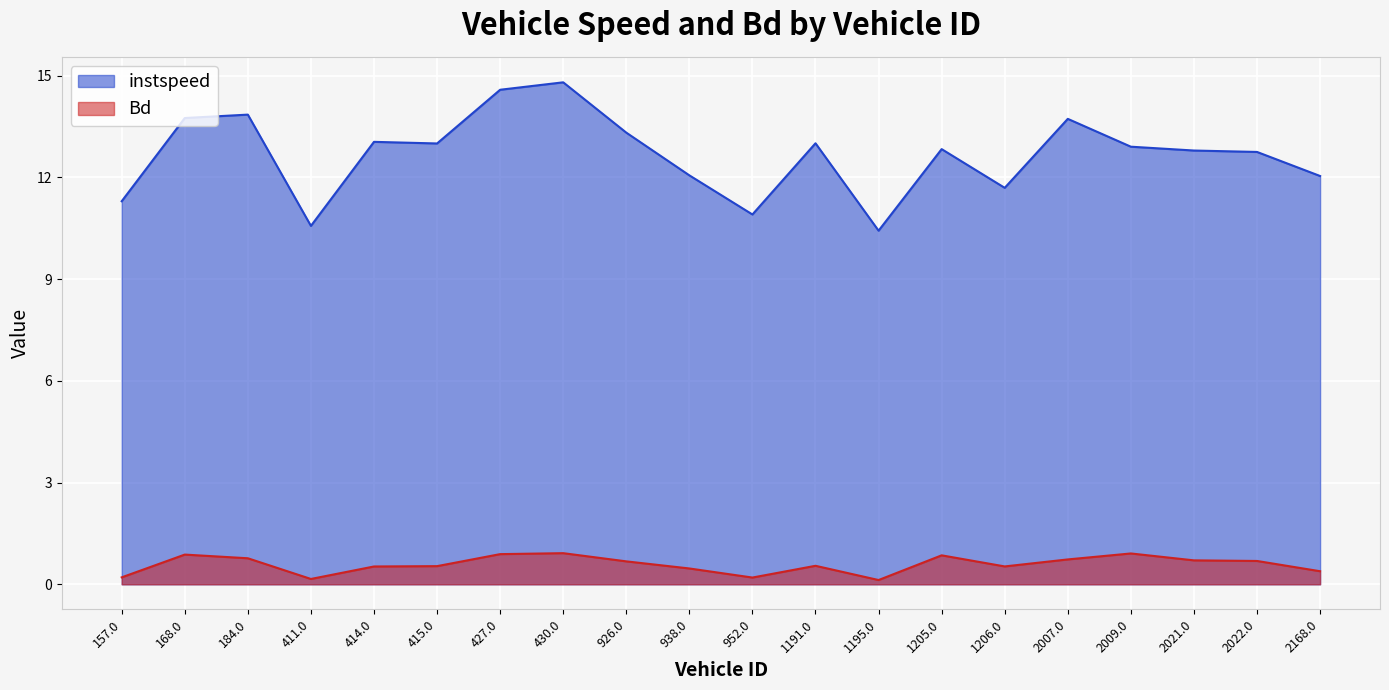

Read the instspeed value at 414.0.

13.1